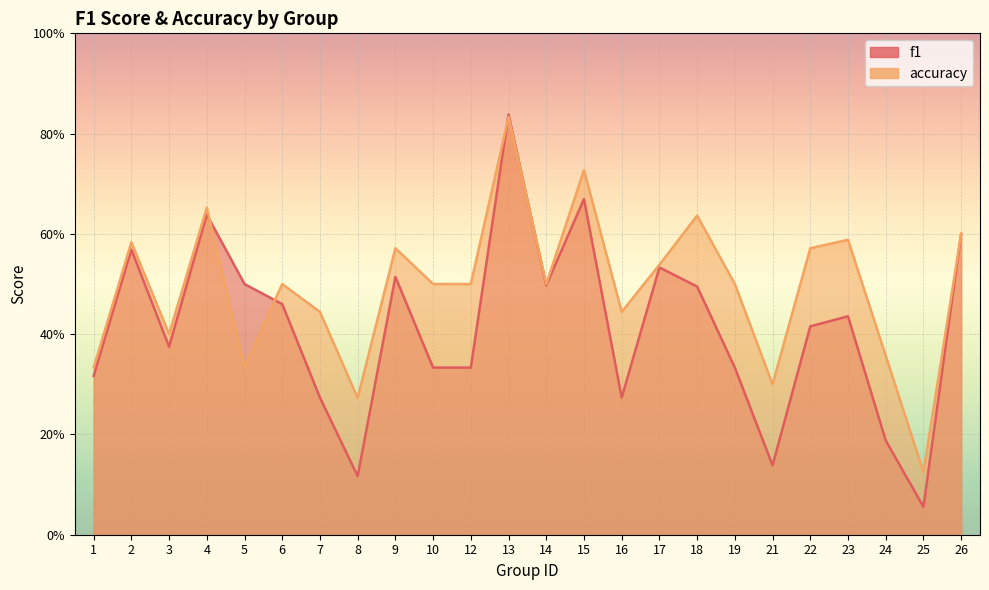

In f1, how many points are lower than both neighbors (excluding endpoints)?

6